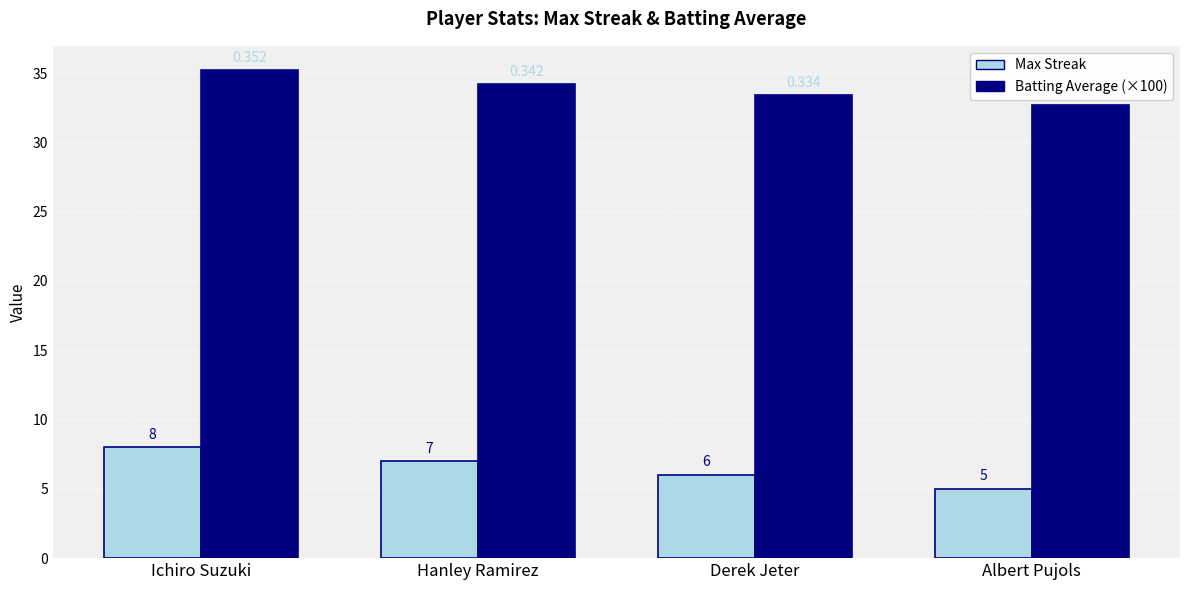

What is the value of the Max Streak bar at the 4th from the left?

5.0